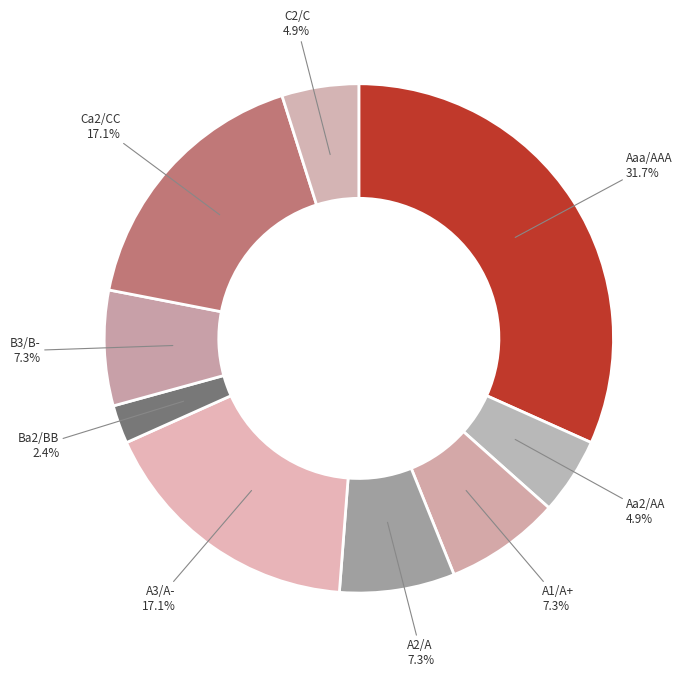

How many slices are in this pie chart?

9